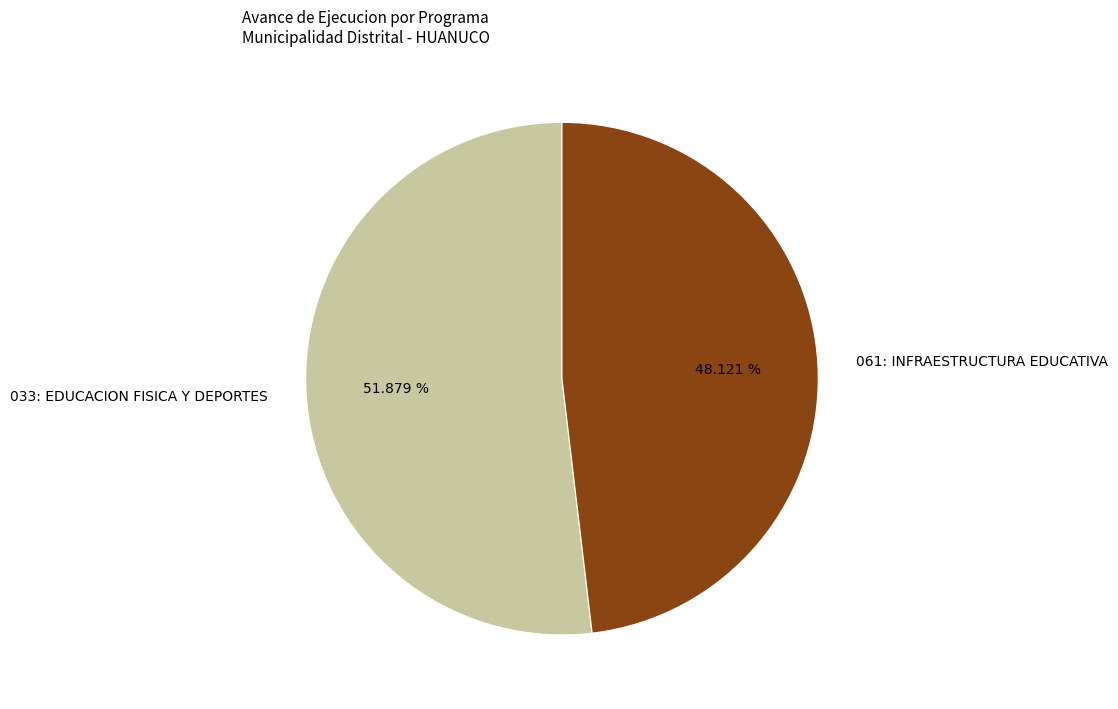

What percentage is the 061: INFRAESTRUCTURA EDUCATIVA slice, to the nearest percent?

48%